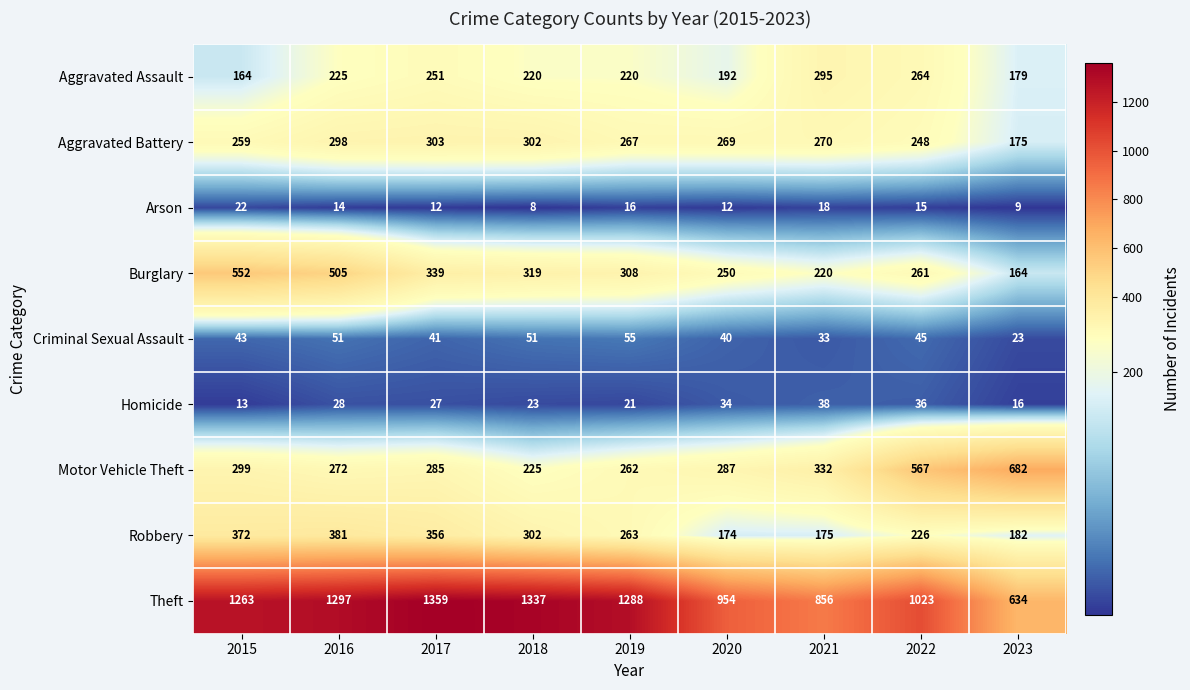

What is the minimum value shown in the chart?

8